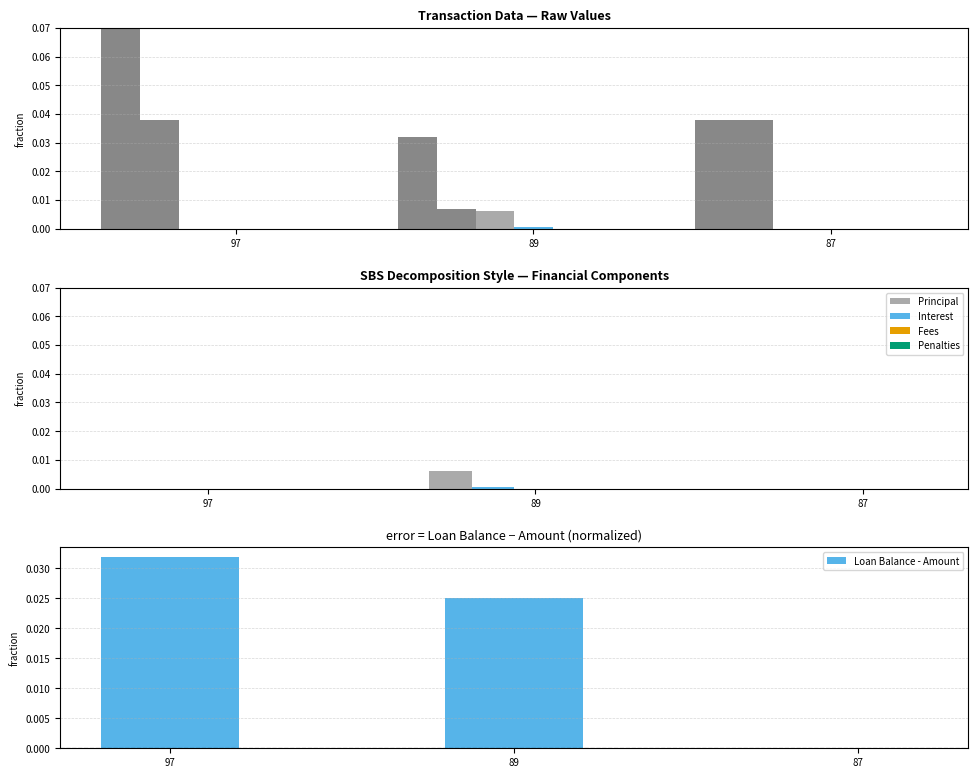

How many groups of bars are there?

3